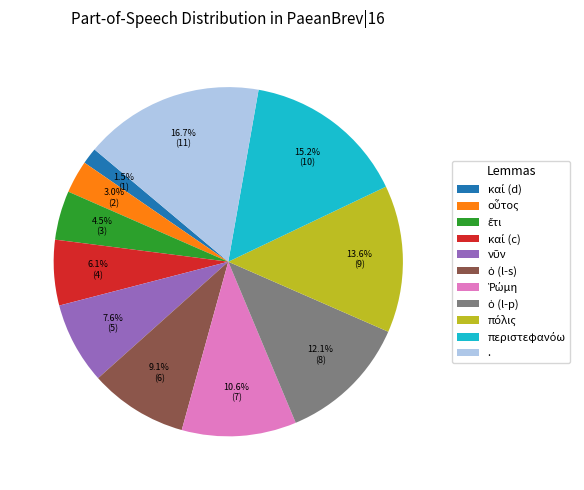

What percentage is the . slice, to the nearest percent?

17%